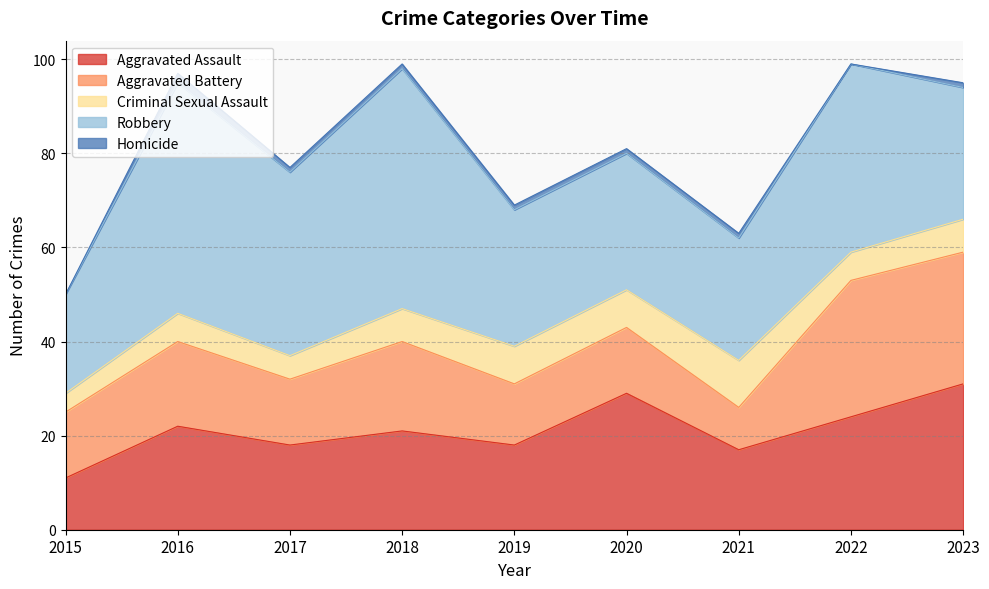

True or false: Aggravated Assault and Criminal Sexual Assault intersect in this chart.

False